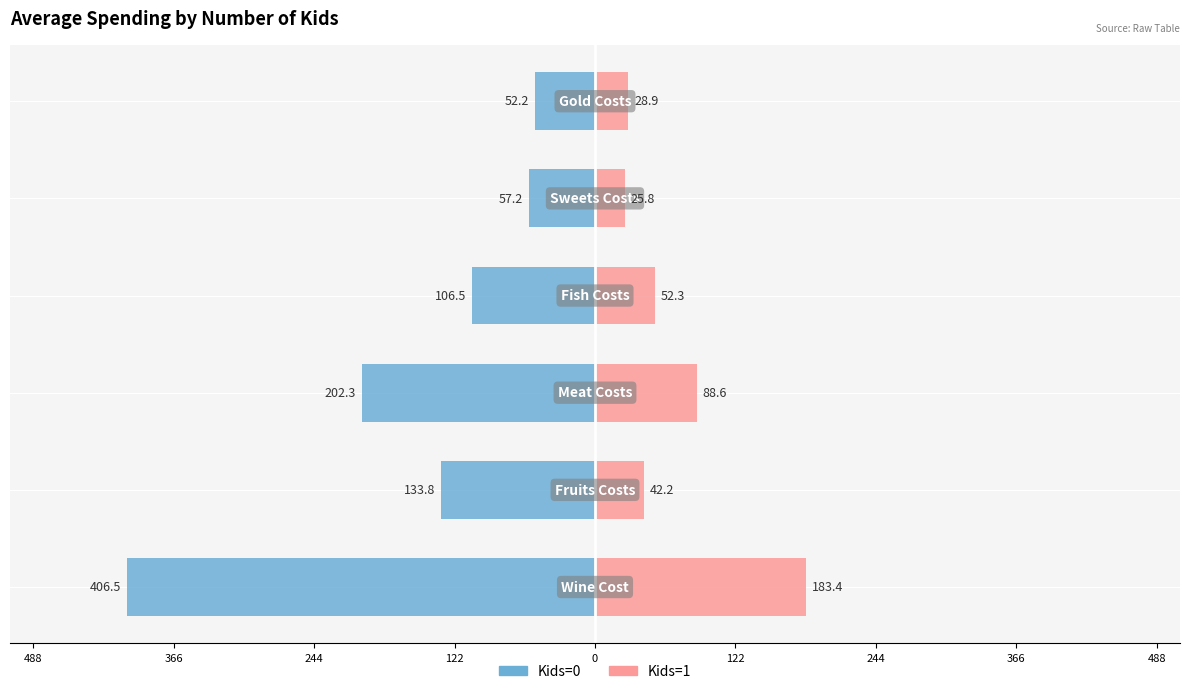

Is it true that Kids=1 equals 280.0 at 488?

False